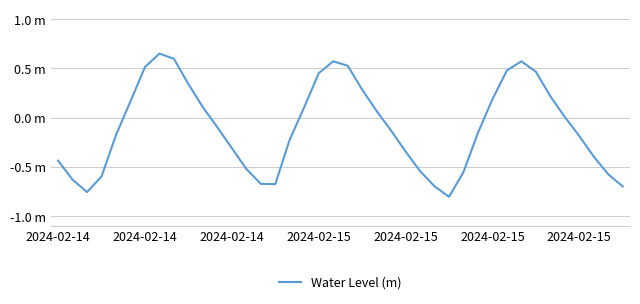

Is this an area chart (filled region under the line)?

No